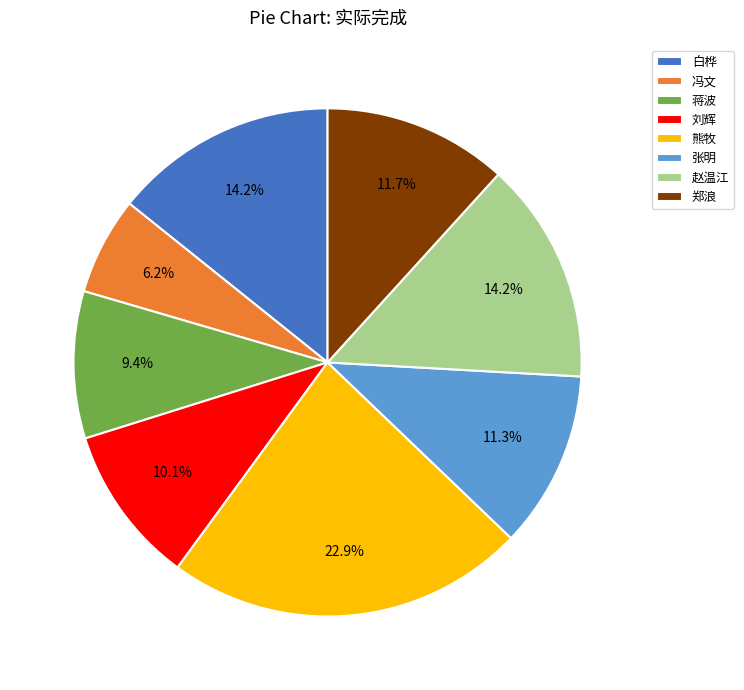

How many slices are in this pie chart?

8